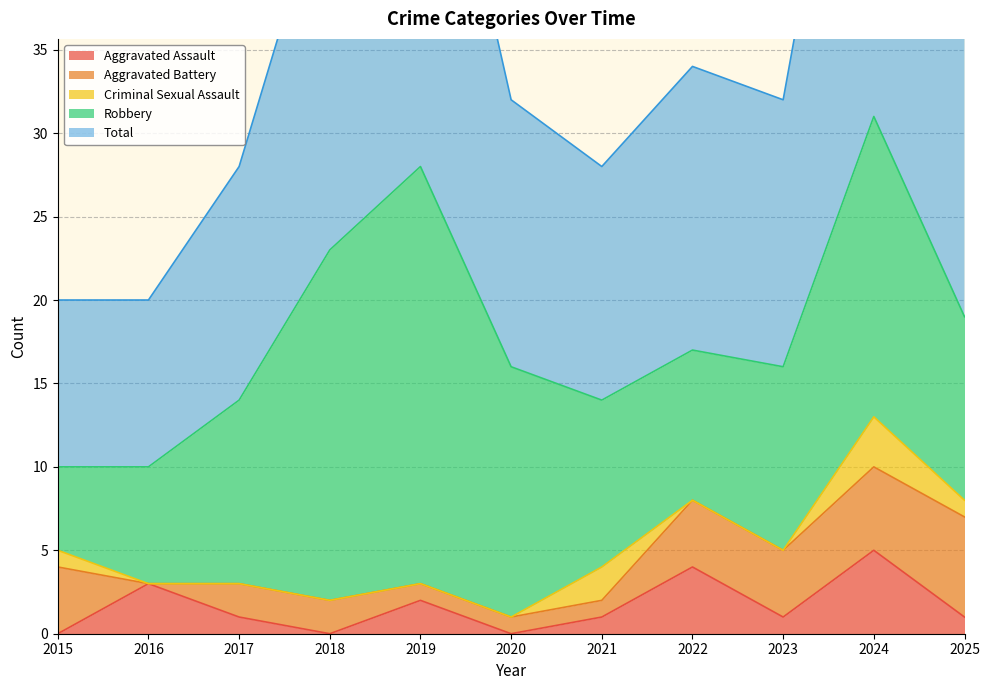

At which label does Aggravated Battery first exceed 2?

2015